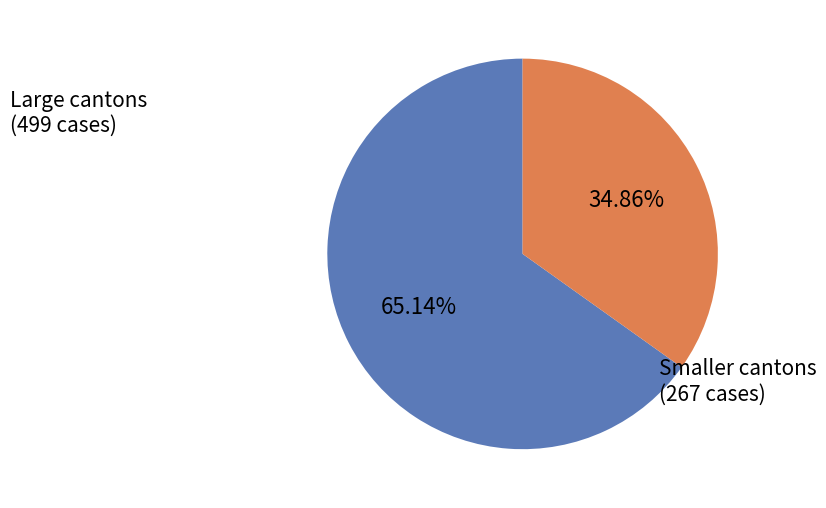

Does any single category account for the majority?

Yes